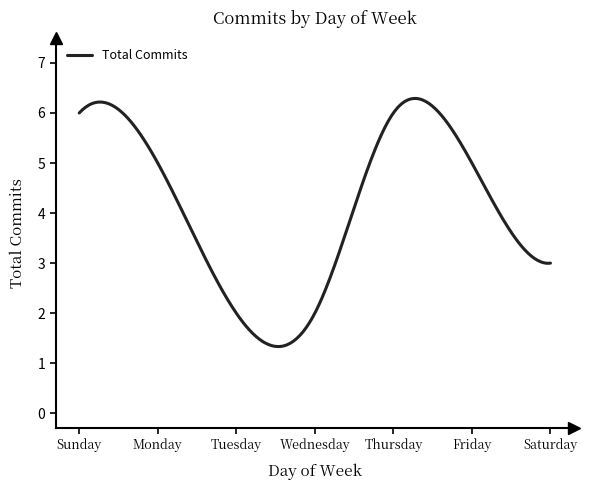

What is the maximum value shown in the chart?

6.3